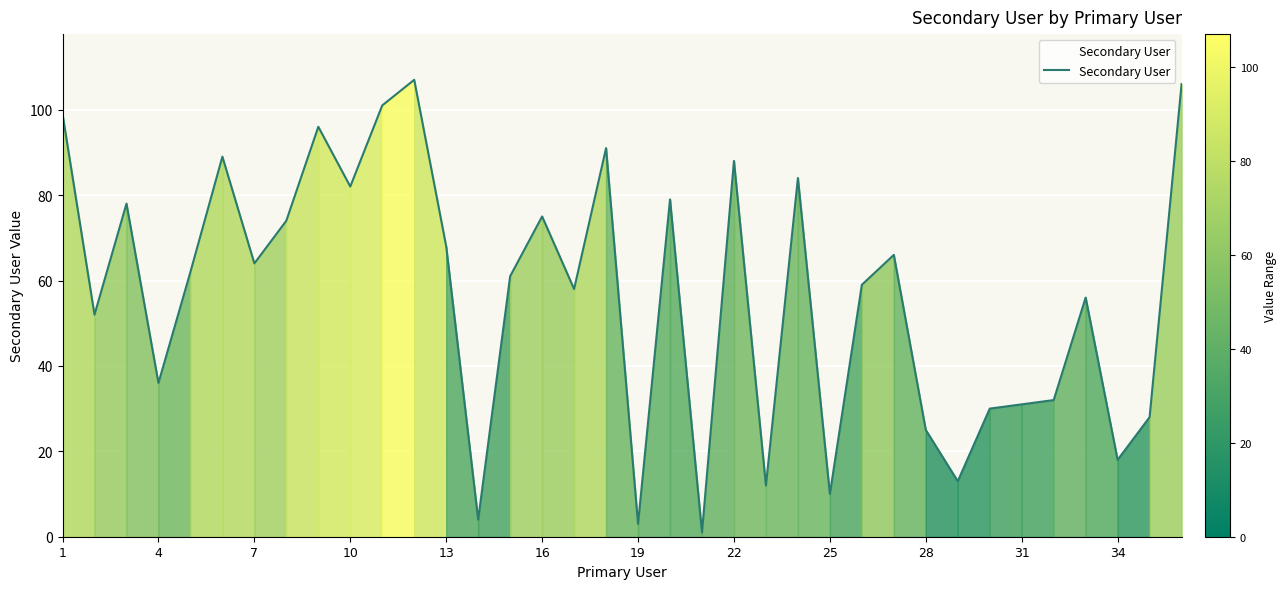

How many values are below 62?

18